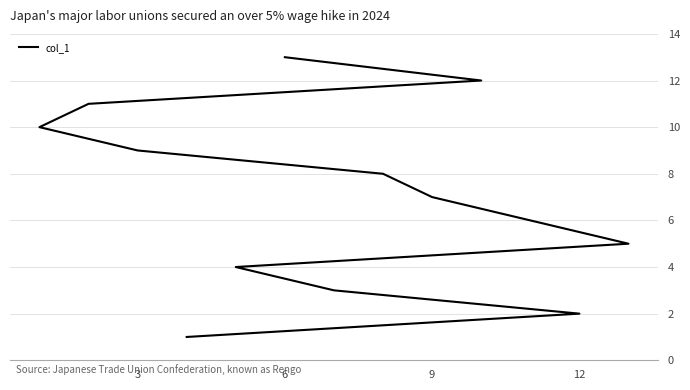

How many categories are shown in the chart?

13